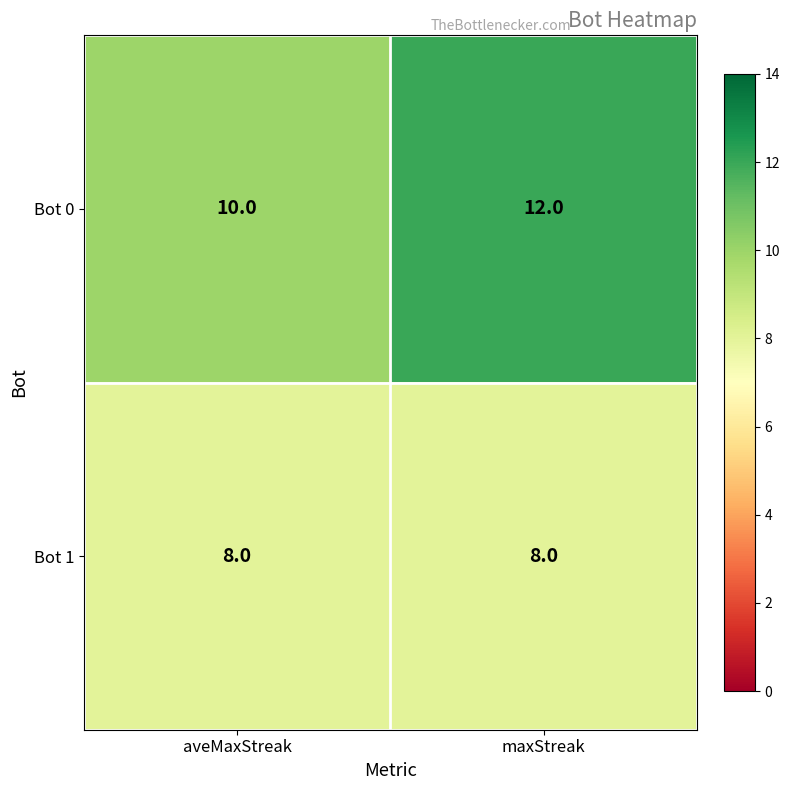

What is the sum of the Bot 0 values at maxStreak and aveMaxStreak?

22